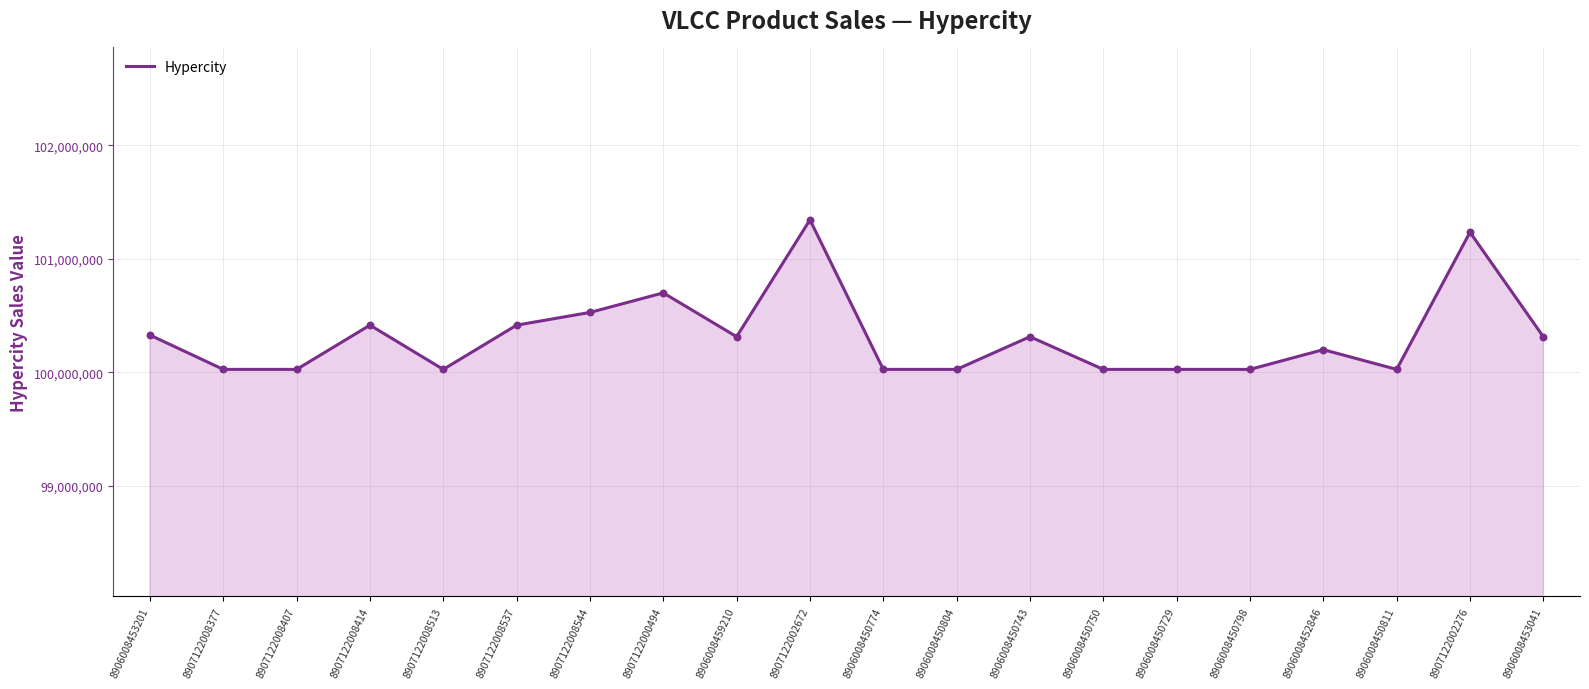

Between 8906008450798 and 8906008459210, which is larger?

8906008459210